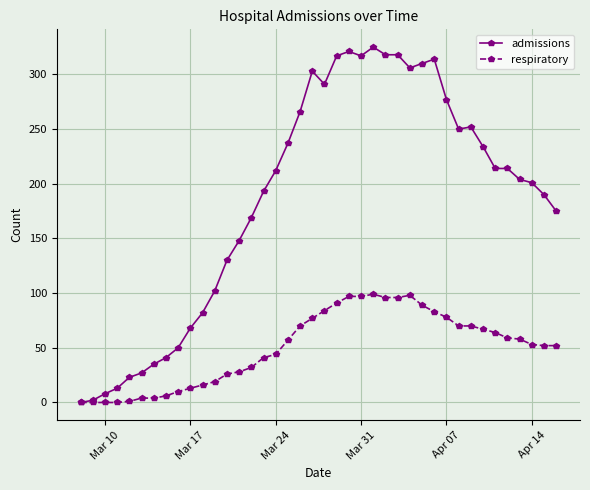

How many positive values does the admissions series have?

39